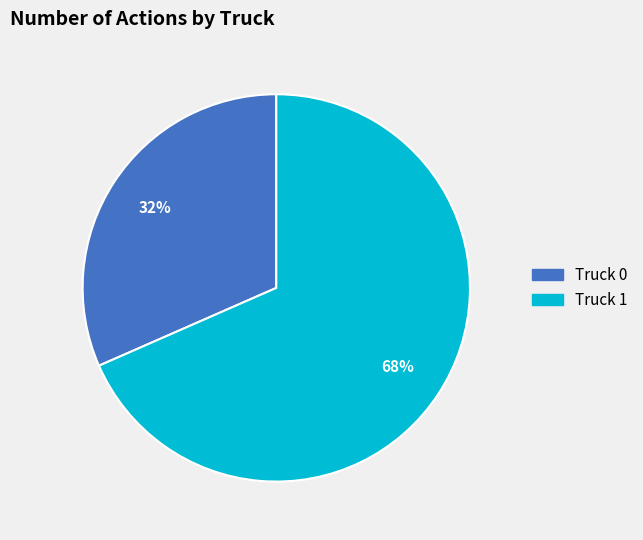

Which category has the biggest portion of the pie?

Truck 1